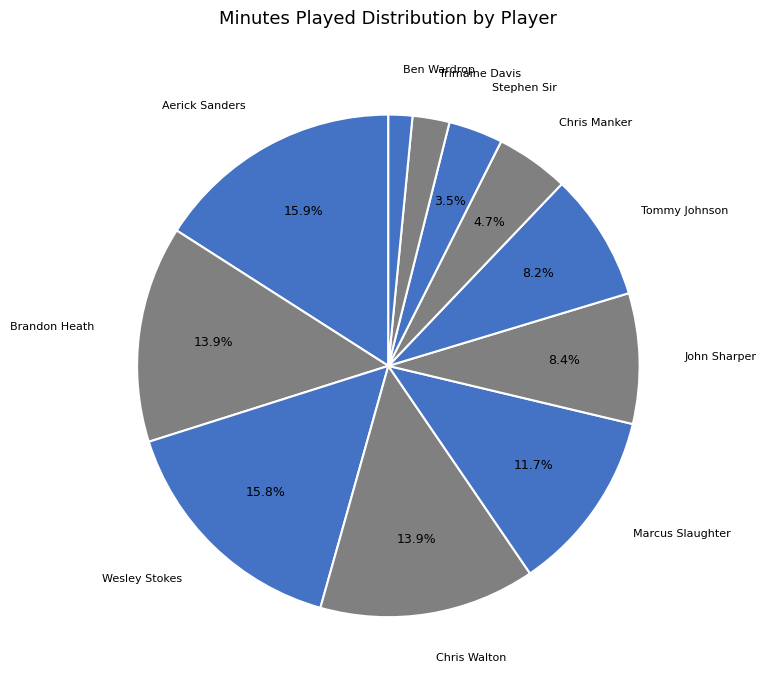

Is there any slice that represents more than half of the pie?

No